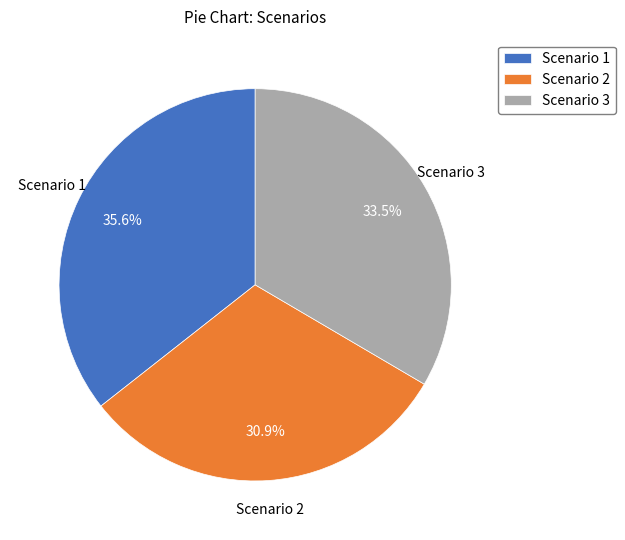

What is the largest slice in the pie chart?

Scenario 1